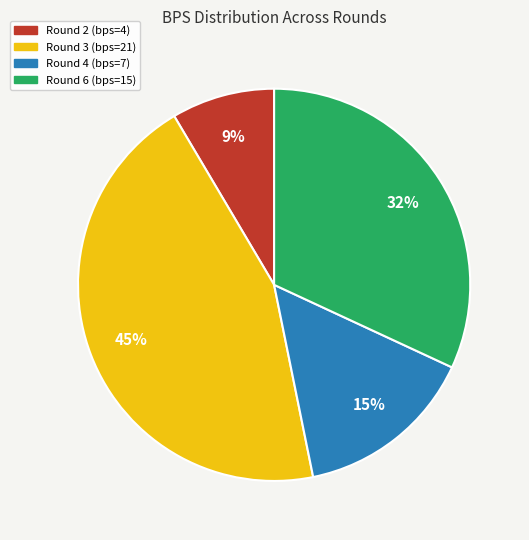

Rank the categories by value from lowest to highest.

Round 2 (bps=4), Round 4 (bps=7), Round 6 (bps=15), Round 3 (bps=21)